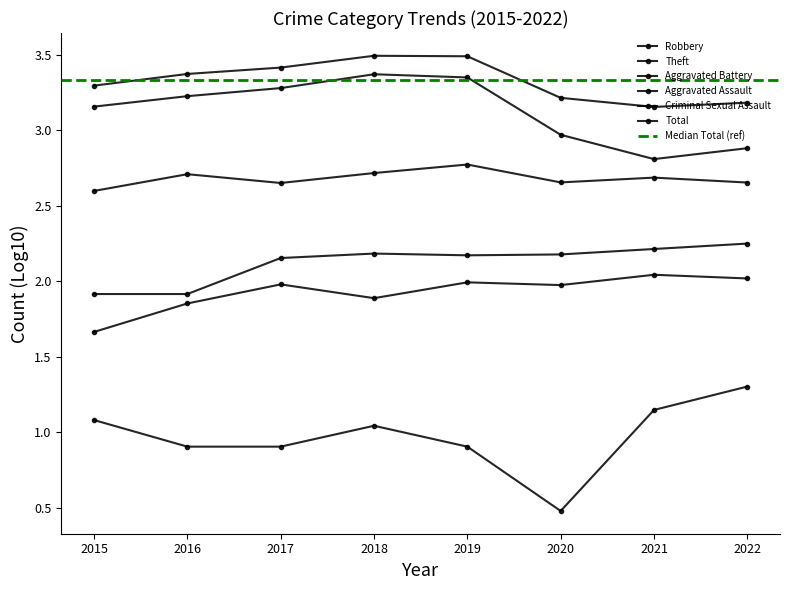

True or false: Aggravated Assault has more than 1 points higher than both neighbors.

True